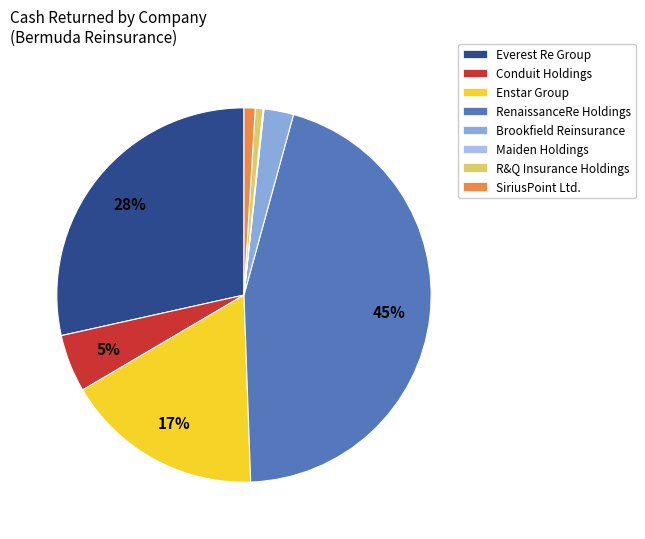

To the nearest percent, what is the average slice percentage?

12%